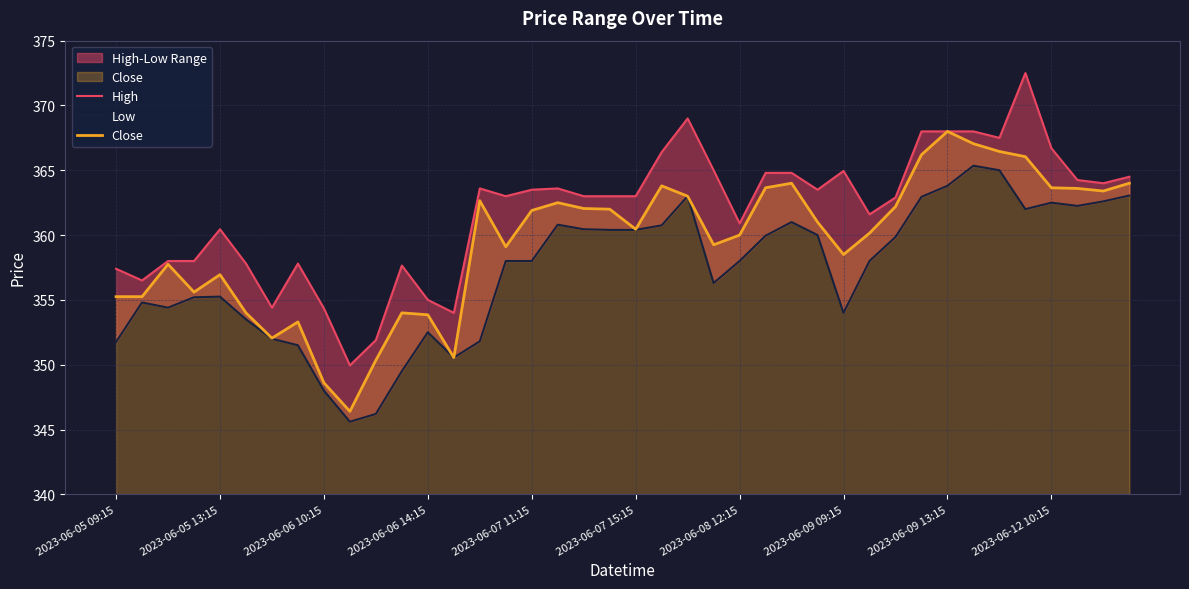

Where is High nearest to the value 361?

2023-06-08 12:15